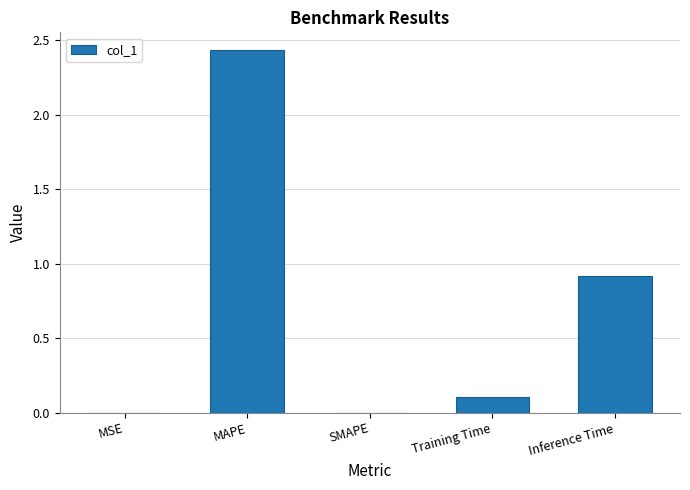

What is the sum of all values?

3.5